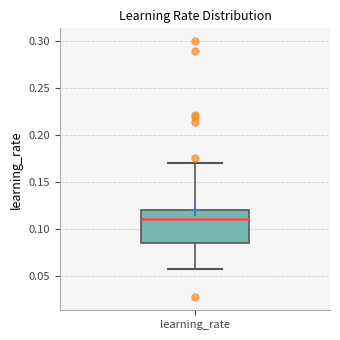

Read this box plot against the y-axis: the position of the median line, the range covered by the box, and the ends of both whiskers. The values are not printed on the chart, so give them approximately, as read against the axis.

median 0.110, box 0.085 to 0.120, whiskers 0.055 to 0.170